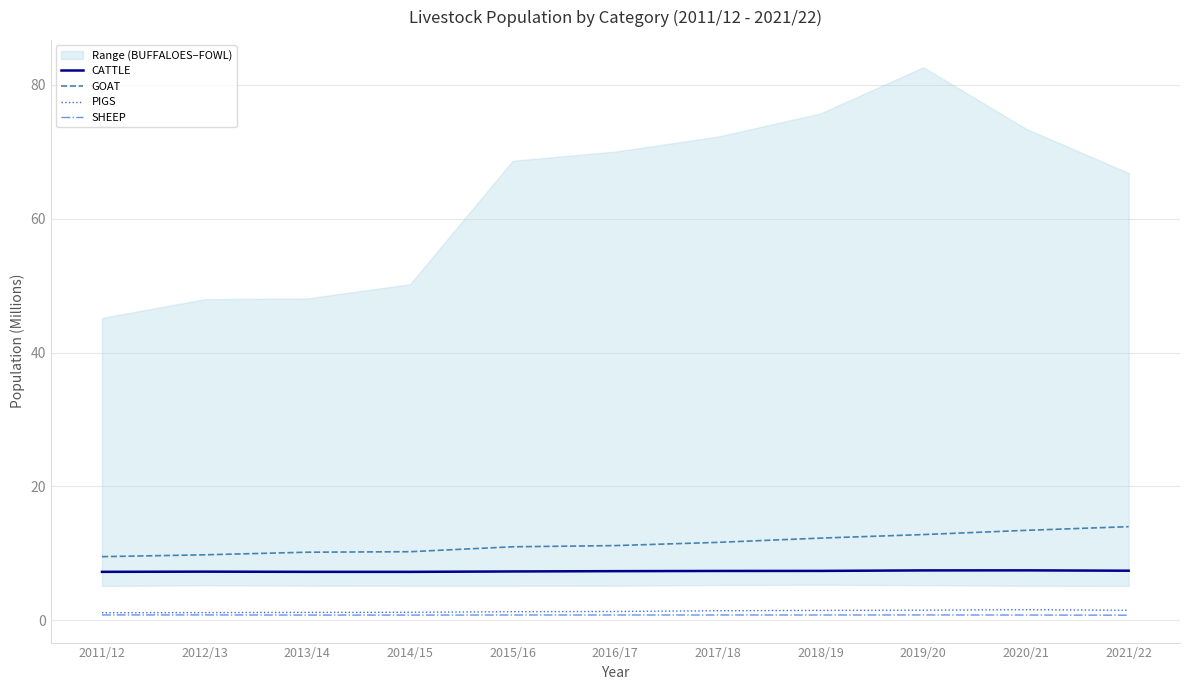

What is the highest value of the PIGS series?

1.6